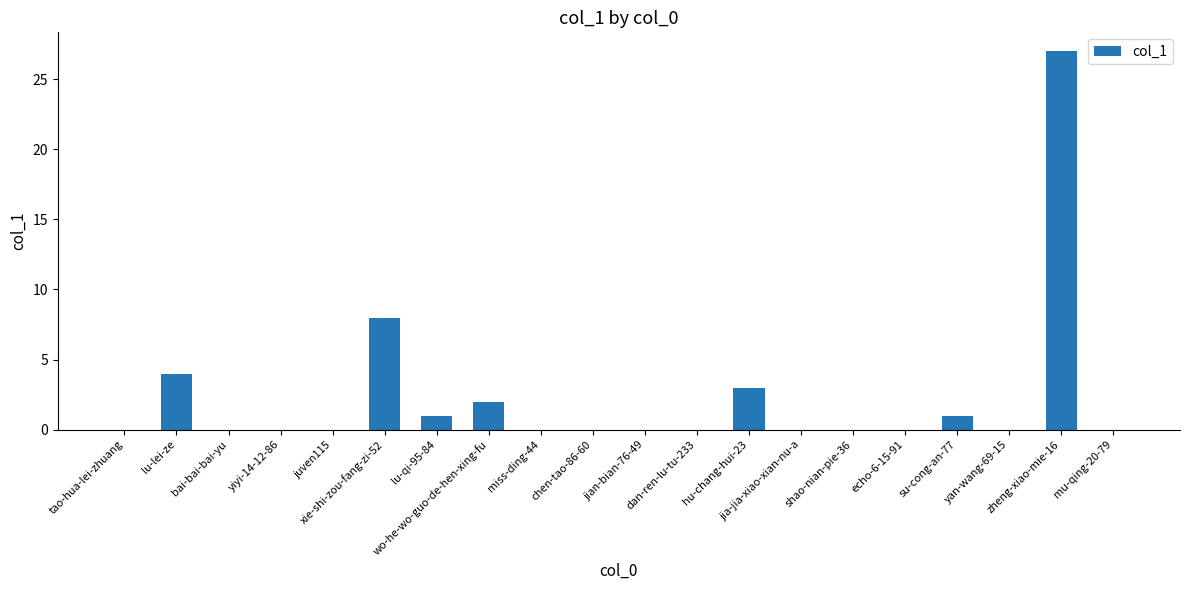

True or false: the data shows 1 at hu-chang-hui-23.

False